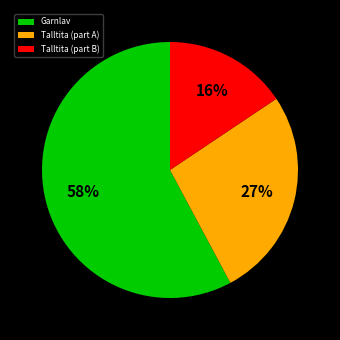

Between Garnlav and Talltita (part B), which is larger?

Garnlav